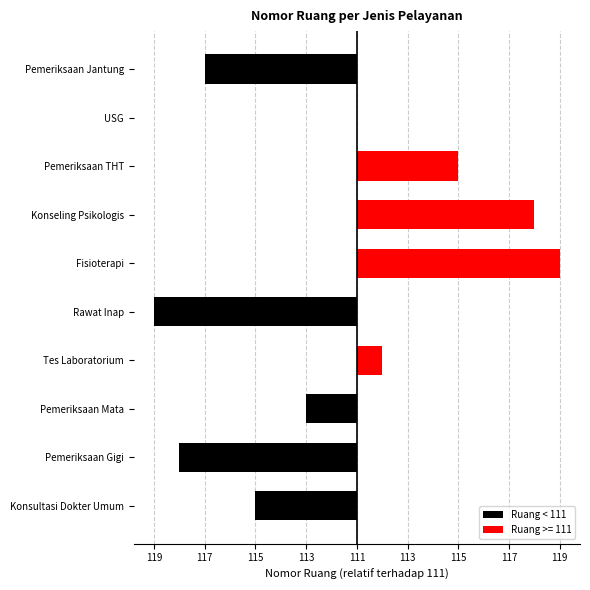

The value at USG is 0. True or false?

True